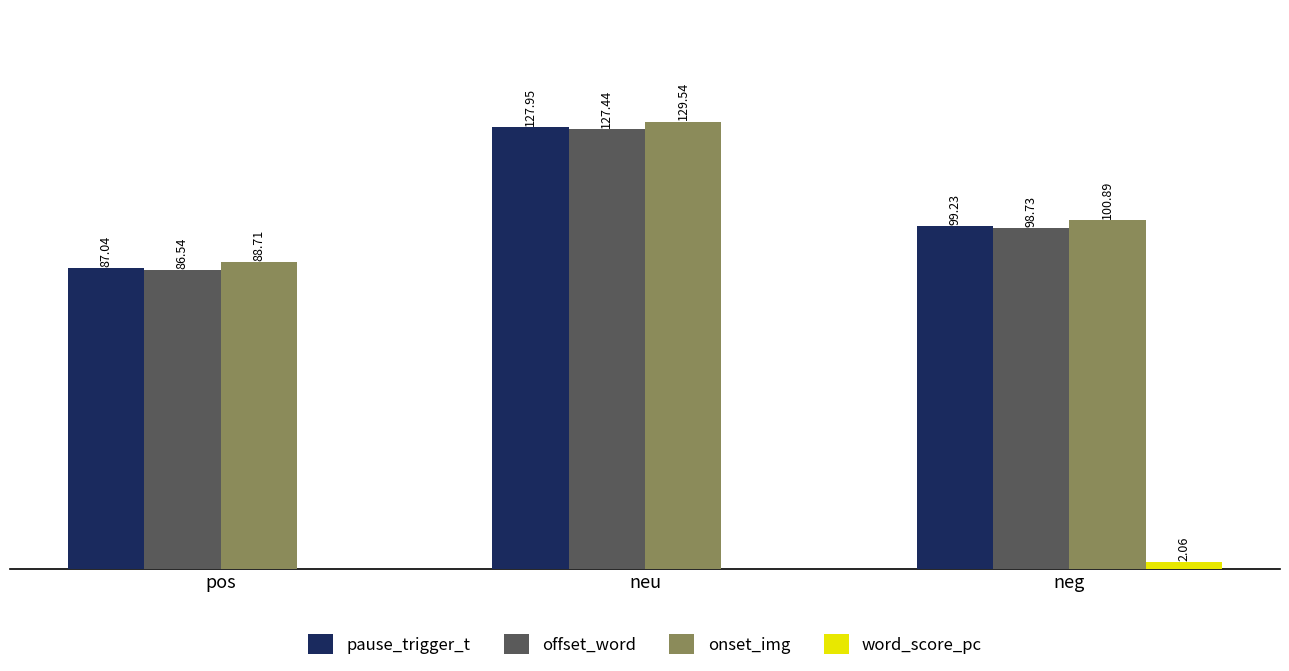

What is the total value across all series at neg?

300.9